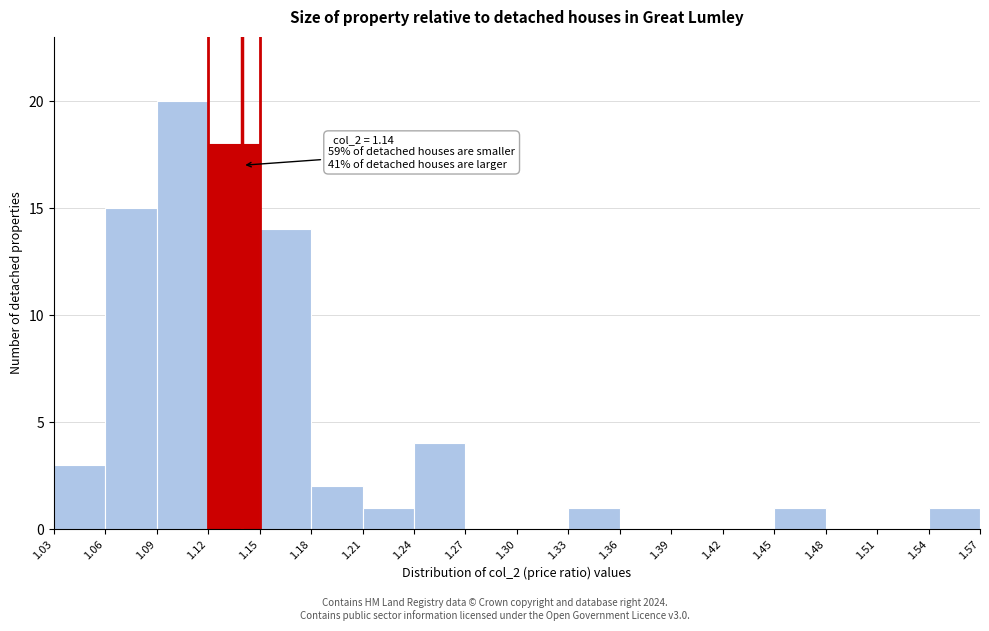

Over which range of the x-axis is the bar tallest?

1.09 to 1.12